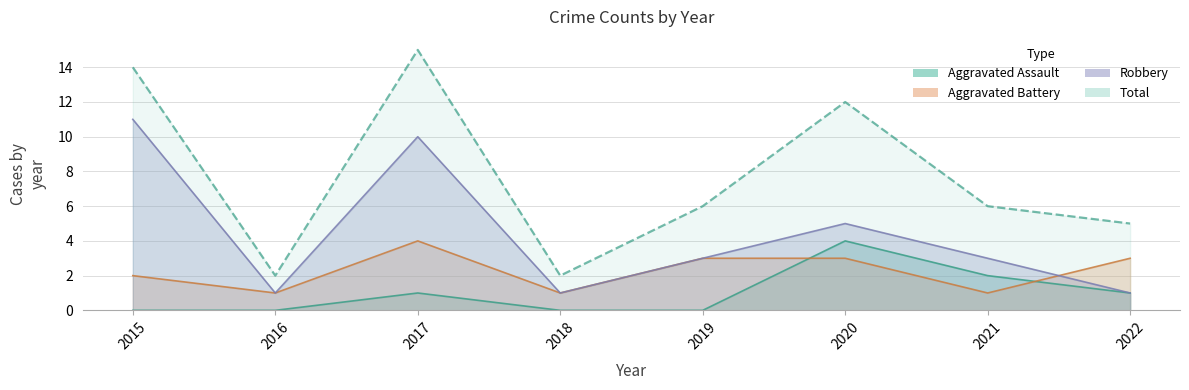

At which label is Total closest to 8?

2019